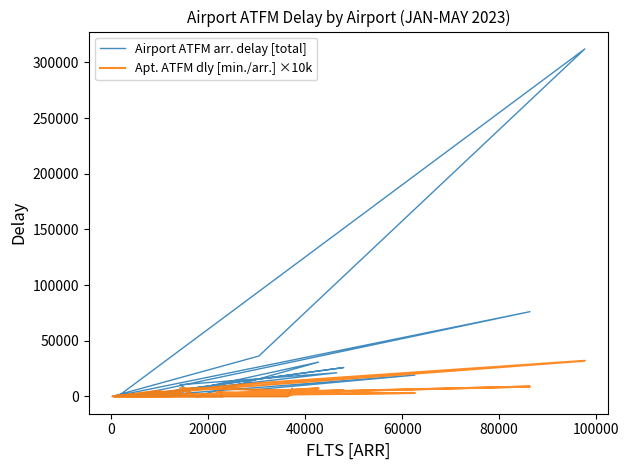

What position from the right is 60000?

32